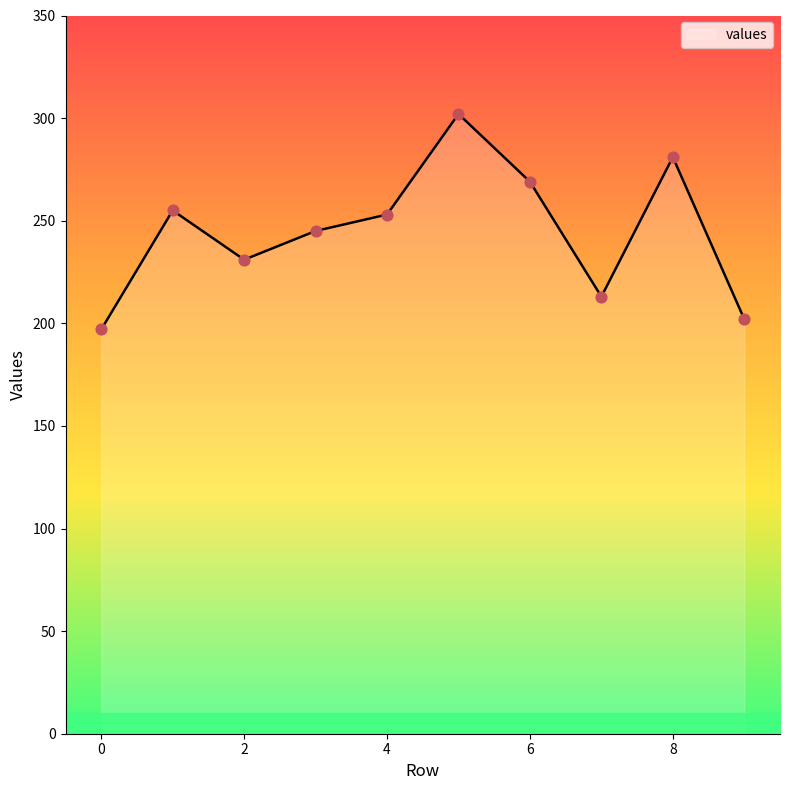

What is the smallest value displayed?

197